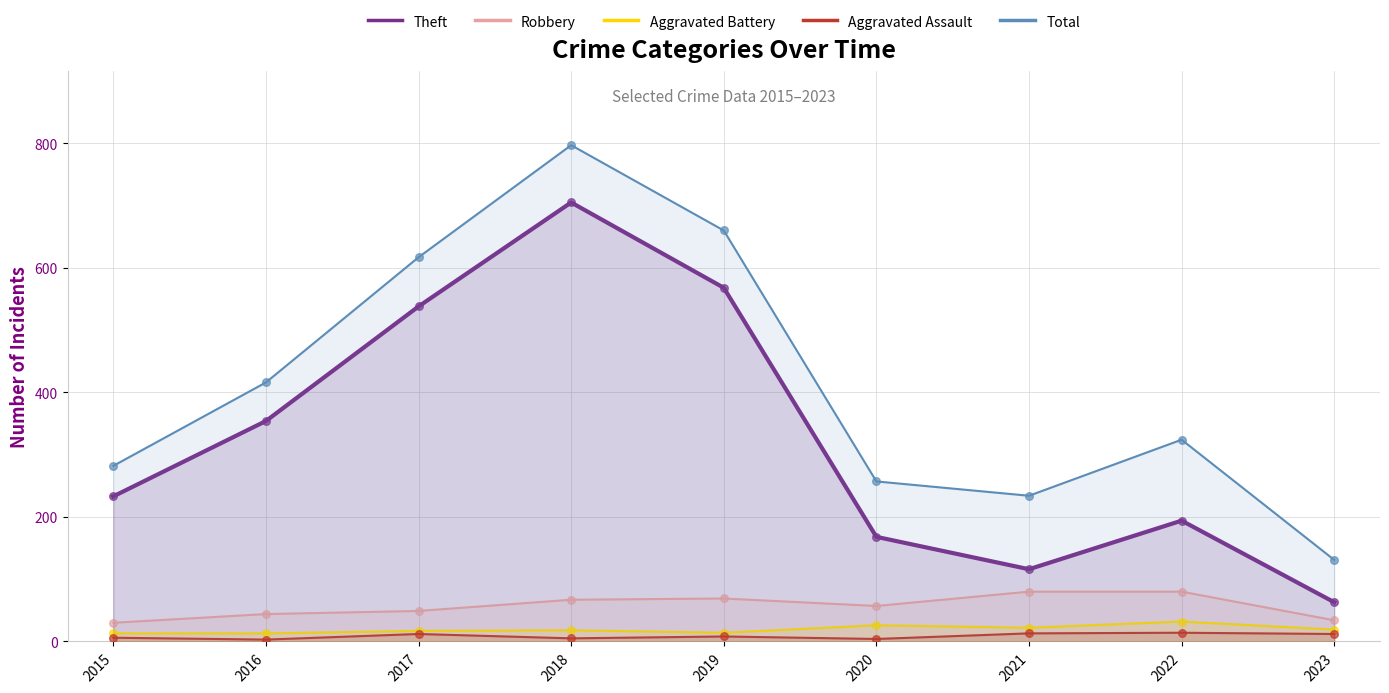

What are all the series names shown in the legend?

Theft, Robbery, Aggravated Battery, Aggravated Assault, Total